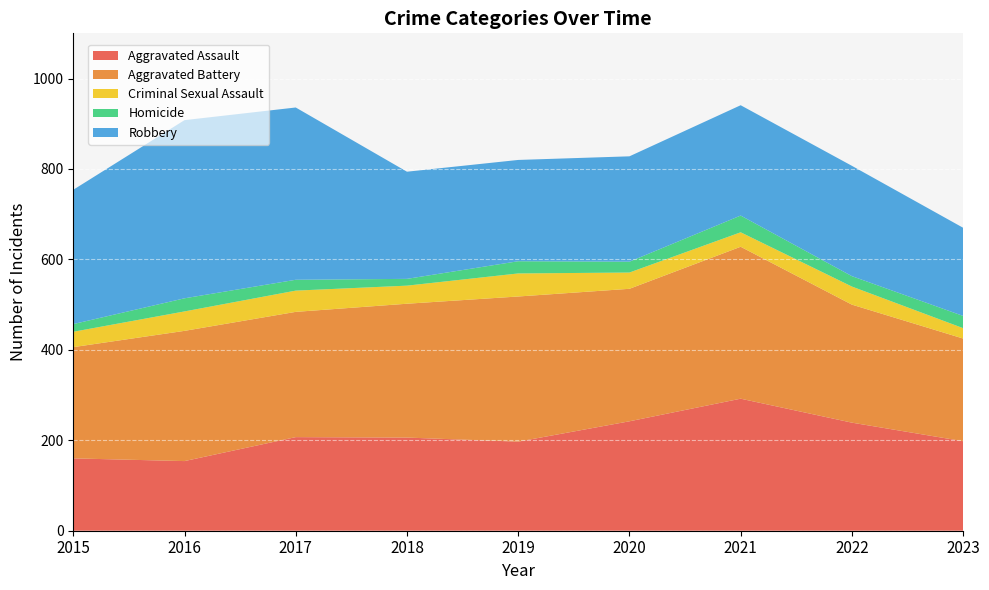

Reading left to right, transcribe all the data shown in this chart.

Aggravated Assault: 2015=160	2016=154	2017=207	2018=206	2019=197	2020=242	2021=292	2022=239	2023=198
Aggravated Battery: 2015=246	2016=288	2017=277	2018=296	2019=321	2020=293	2021=336	2022=261	2023=227
Criminal Sexual Assault: 2015=34	2016=43	2017=47	2018=40	2019=51	2020=36	2021=32	2022=40	2023=23
Homicide: 2015=17	2016=29	2017=24	2018=15	2019=27	2020=24	2021=37	2022=23	2023=27
Robbery: 2015=297	2016=394	2017=381	2018=237	2019=224	2020=233	2021=244	2022=244	2023=195